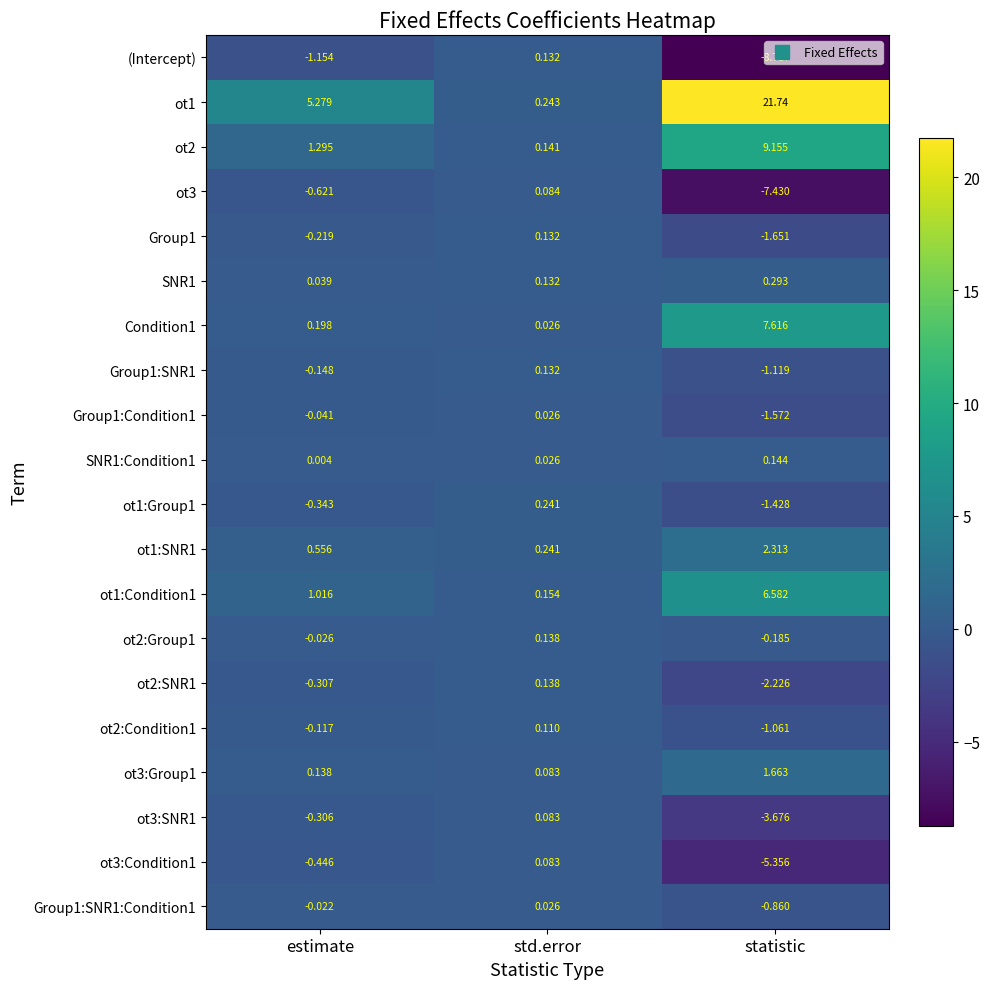

Rank the categories by ot1:SNR1 value from lowest to highest.

std.error, estimate, statistic